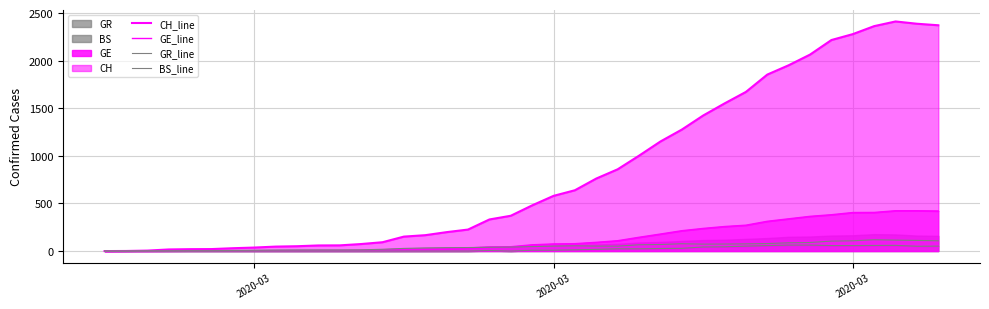

Which series has the largest total across all categories?

CH_line